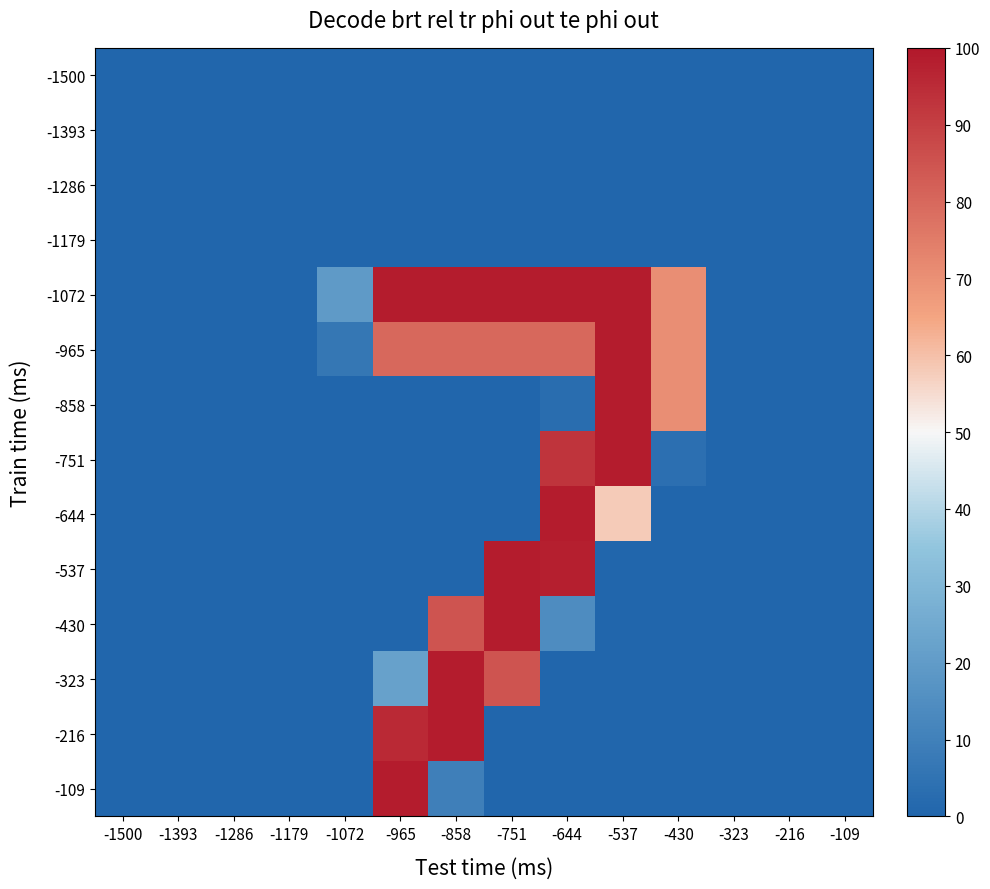

Reading right to left, transcribe all the data shown in this chart.

-1500: -109=0.0	-216=0.0	-323=0.0	-430=0.0	-537=0.0	-644=0.0	-751=0.0	-858=0.0	-965=0.0	-1072=0.0	-1179=0.0	-1286=0.0	-1393=0.0	-1500=0.0
-1393: -109=0.0	-216=0.0	-323=0.0	-430=0.0	-537=0.0	-644=0.0	-751=0.0	-858=0.0	-965=0.0	-1072=0.0	-1179=0.0	-1286=0.0	-1393=0.0	-1500=0.0
-1286: -109=0.0	-216=0.0	-323=0.0	-430=0.0	-537=0.0	-644=0.0	-751=0.0	-858=0.0	-965=0.0	-1072=0.0	-1179=0.0	-1286=0.0	-1393=0.0	-1500=0.0
-1179: -109=0.0	-216=0.0	-323=0.0	-430=0.0	-537=0.0	-644=0.0	-751=0.0	-858=0.0	-965=0.0	-1072=0.0	-1179=0.0	-1286=0.0	-1393=0.0	-1500=0.0
-1072: -109=0.0	-216=0.0	-323=0.0	-430=70.6	-537=98.8	-644=98.8	-751=98.8	-858=98.8	-965=98.8	-1072=19.2	-1179=0.0	-1286=0.0	-1393=0.0	-1500=0.0
-965: -109=0.0	-216=0.0	-323=0.0	-430=70.6	-537=98.8	-644=80.0	-751=80.0	-858=80.0	-965=80.0	-1072=6.3	-1179=0.0	-1286=0.0	-1393=0.0	-1500=0.0
-858: -109=0.0	-216=0.0	-323=0.0	-430=70.6	-537=98.8	-644=2.7	-751=0.0	-858=0.0	-965=0.0	-1072=0.0	-1179=0.0	-1286=0.0	-1393=0.0	-1500=0.0
-751: -109=0.0	-216=0.0	-323=0.0	-430=3.5	-537=98.8	-644=92.9	-751=0.0	-858=0.0	-965=0.0	-1072=0.0	-1179=0.0	-1286=0.0	-1393=0.0	-1500=0.0
-644: -109=0.0	-216=0.0	-323=0.0	-430=0.0	-537=58.0	-644=98.8	-751=0.0	-858=0.0	-965=0.0	-1072=0.0	-1179=0.0	-1286=0.0	-1393=0.0	-1500=0.0
-537: -109=0.0	-216=0.0	-323=0.0	-430=0.0	-537=0.0	-644=98.0	-751=98.8	-858=0.0	-965=0.0	-1072=0.0	-1179=0.0	-1286=0.0	-1393=0.0	-1500=0.0
-430: -109=0.0	-216=0.0	-323=0.0	-430=0.0	-537=0.0	-644=14.1	-751=98.8	-858=85.1	-965=0.0	-1072=0.0	-1179=0.0	-1286=0.0	-1393=0.0	-1500=0.0
-323: -109=0.0	-216=0.0	-323=0.0	-430=0.0	-537=0.0	-644=0.0	-751=85.1	-858=98.8	-965=22.0	-1072=0.0	-1179=0.0	-1286=0.0	-1393=0.0	-1500=0.0
-216: -109=0.0	-216=0.0	-323=0.0	-430=0.0	-537=0.0	-644=0.0	-751=0.0	-858=98.8	-965=95.7	-1072=0.0	-1179=0.0	-1286=0.0	-1393=0.0	-1500=0.0
-109: -109=0.0	-216=0.0	-323=0.0	-430=0.0	-537=0.0	-644=0.0	-751=0.0	-858=9.4	-965=98.8	-1072=0.0	-1179=0.0	-1286=0.0	-1393=0.0	-1500=0.0